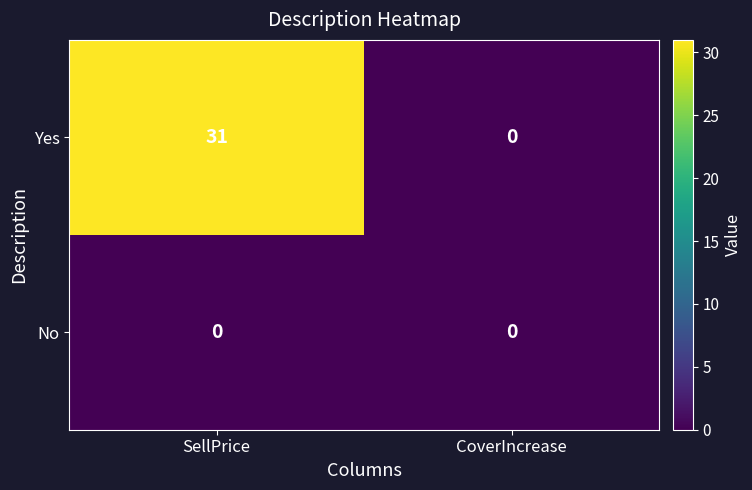

List the series in order of their overall mean, lowest first.

No, Yes